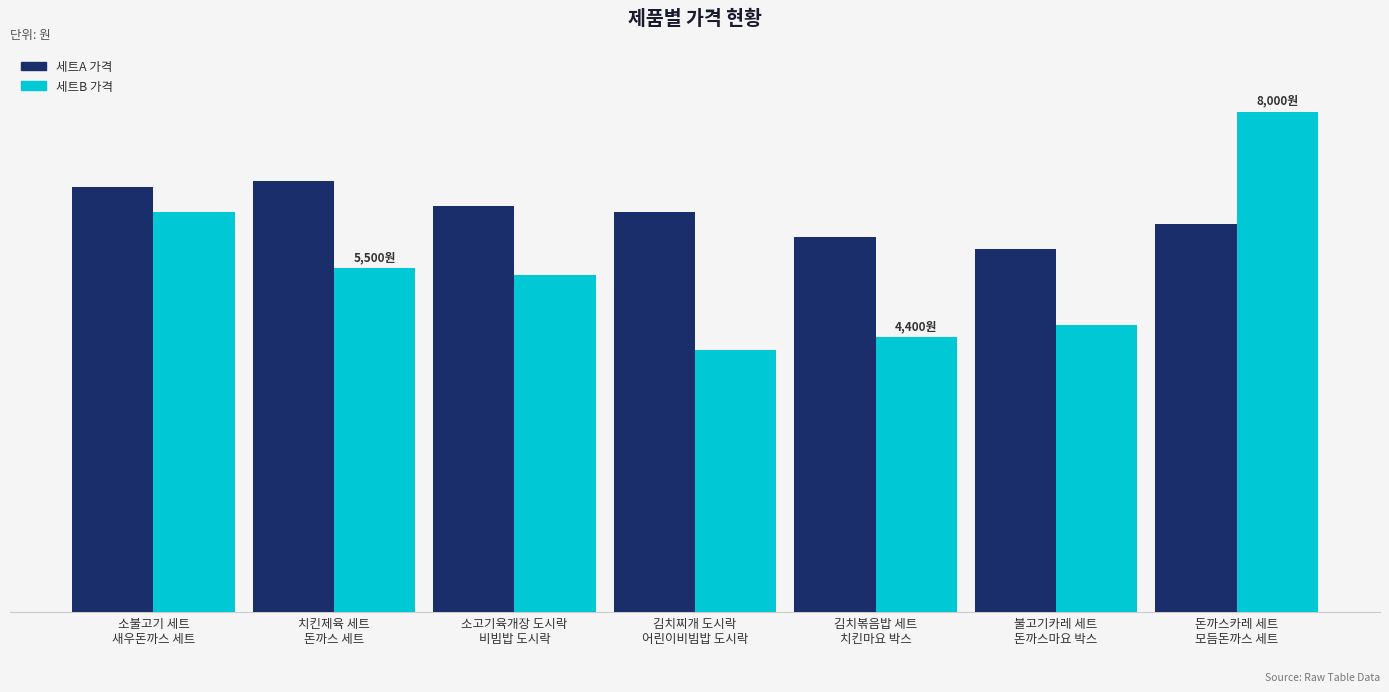

Reading left to right, transcribe all the data shown in this chart.

세트A 가격: 6800	6900	6500	6400	6000	5800	6200
세트B 가격: 6400	5500	5400	4200	4400	4600	8000